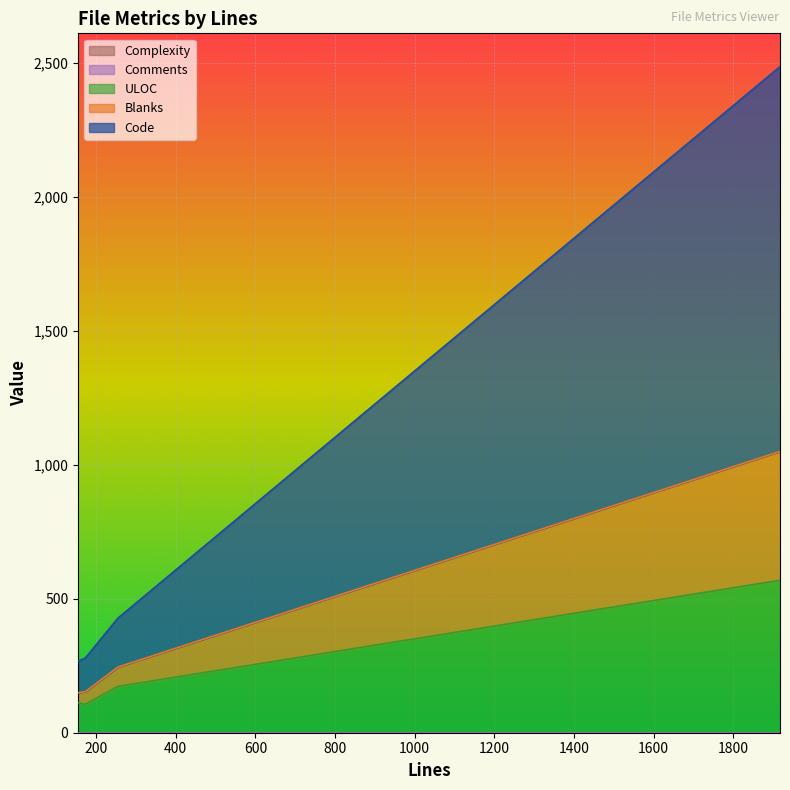

Does the chart display data point markers on the line(s)?

No